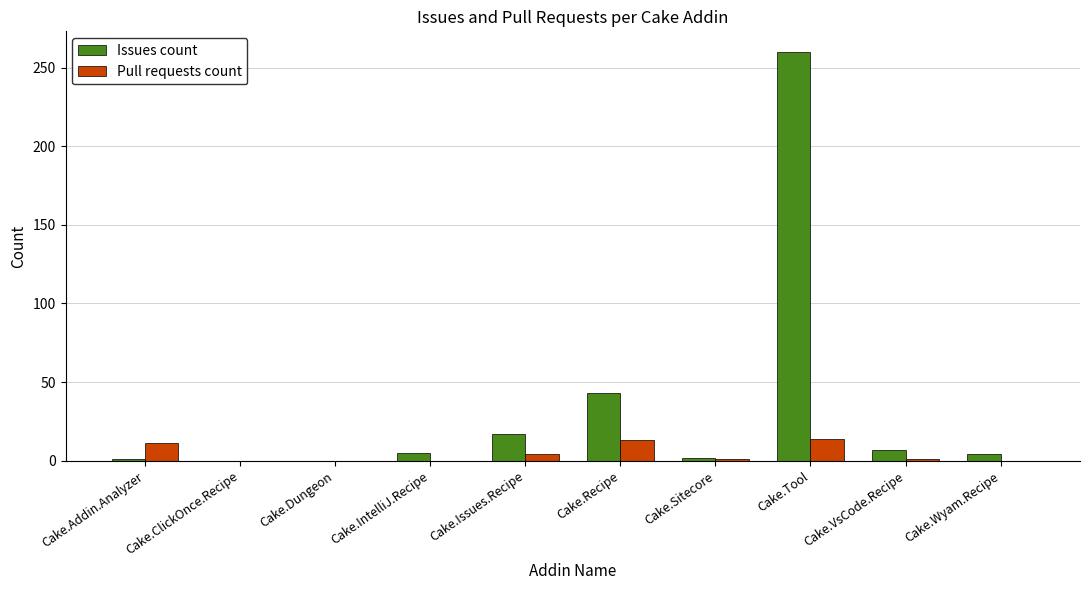

How many groups of bars are there?

10